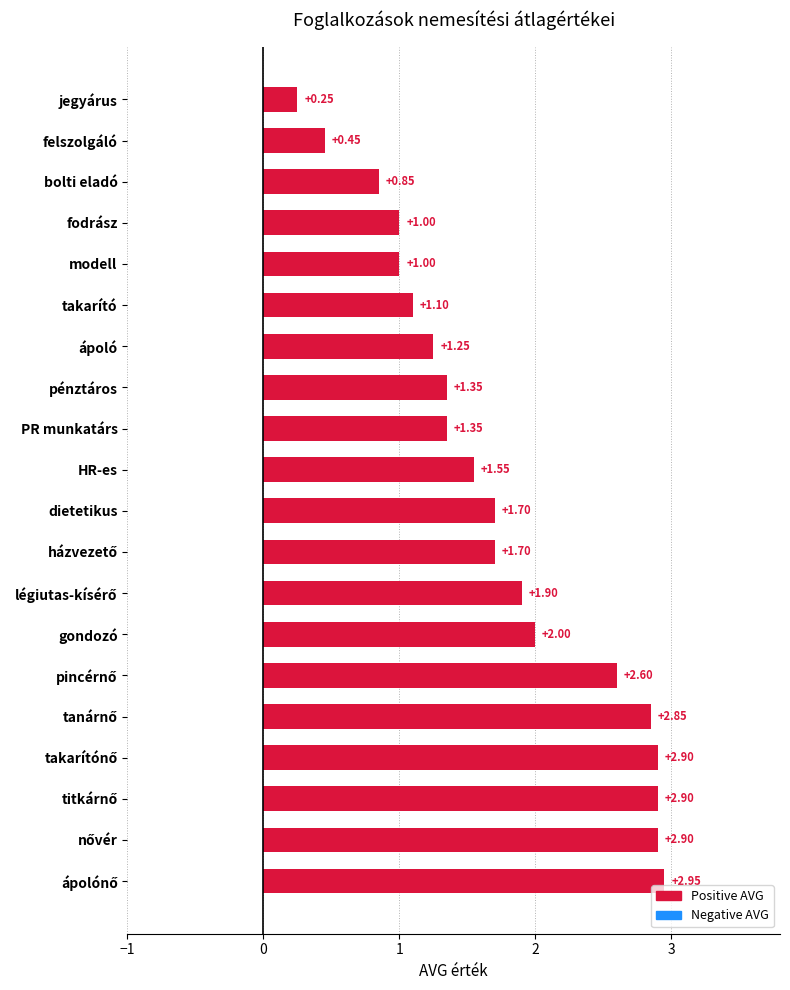

What is the change in value from ápoló to bolti eladó?

-0.4